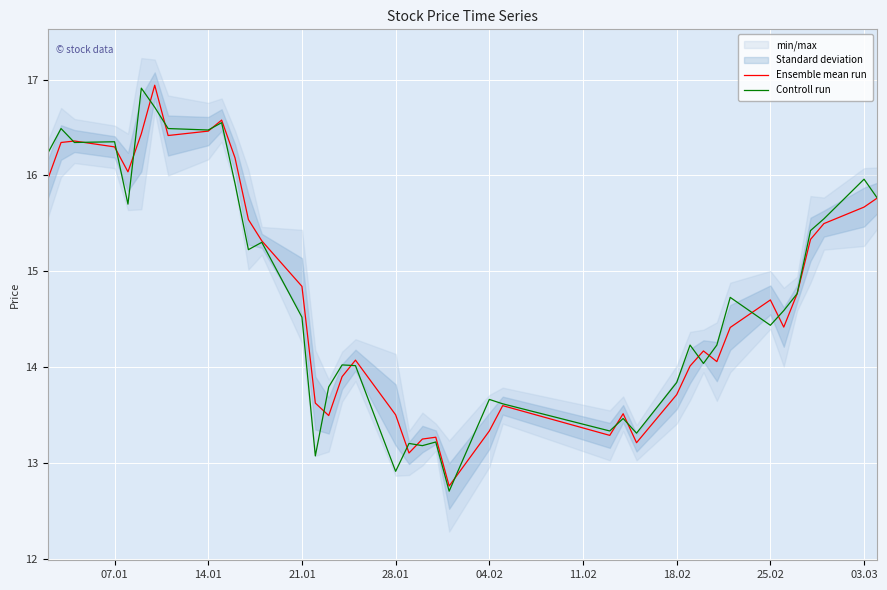

True or false: Controll run has more than 2 points higher than both neighbors.

True